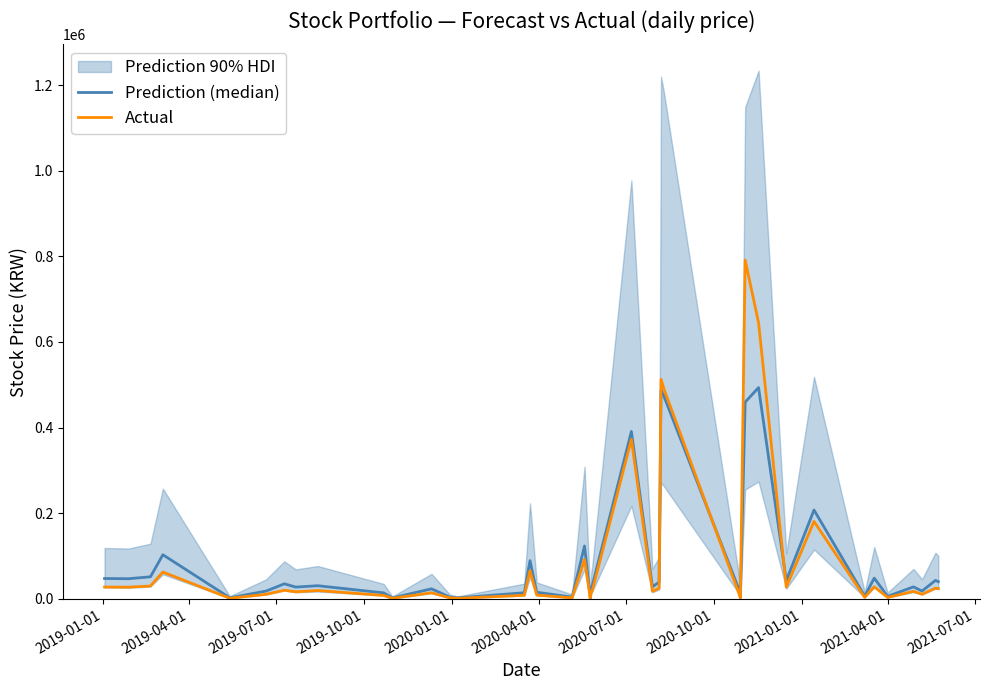

Count the number of categories in the chart.

40